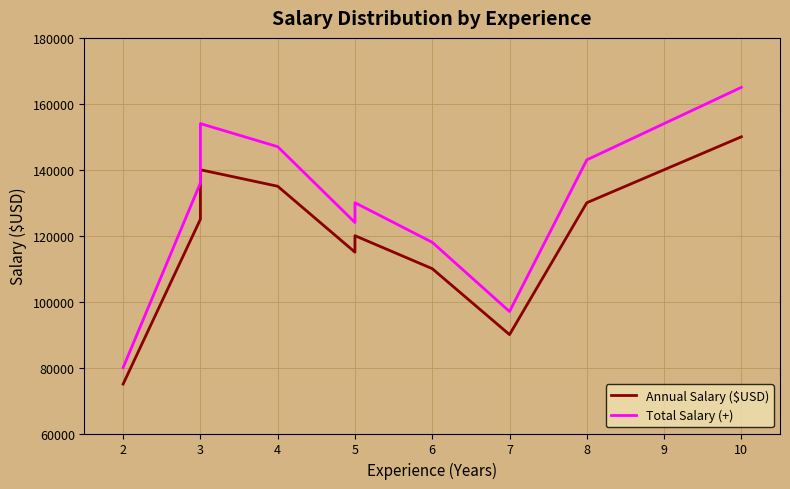

What is the maximum value for Annual Salary ($USD)?

150000